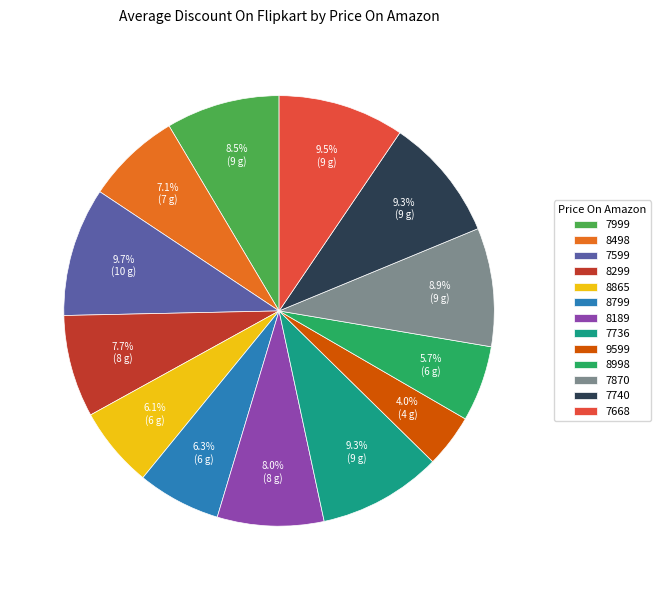

Which slice is the smallest?

9599